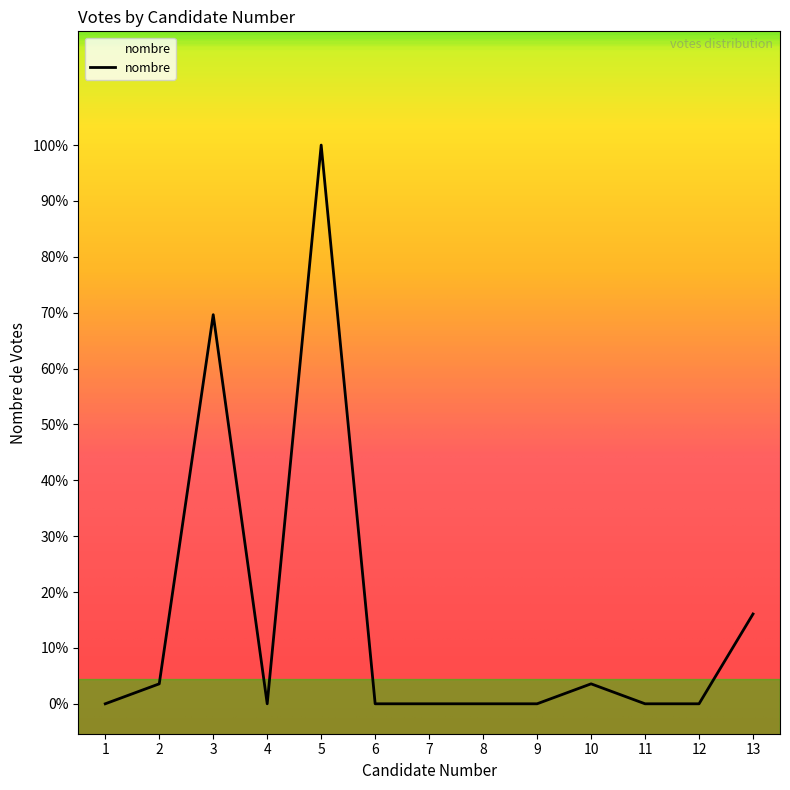

What is the difference between the maximum and minimum values?

56